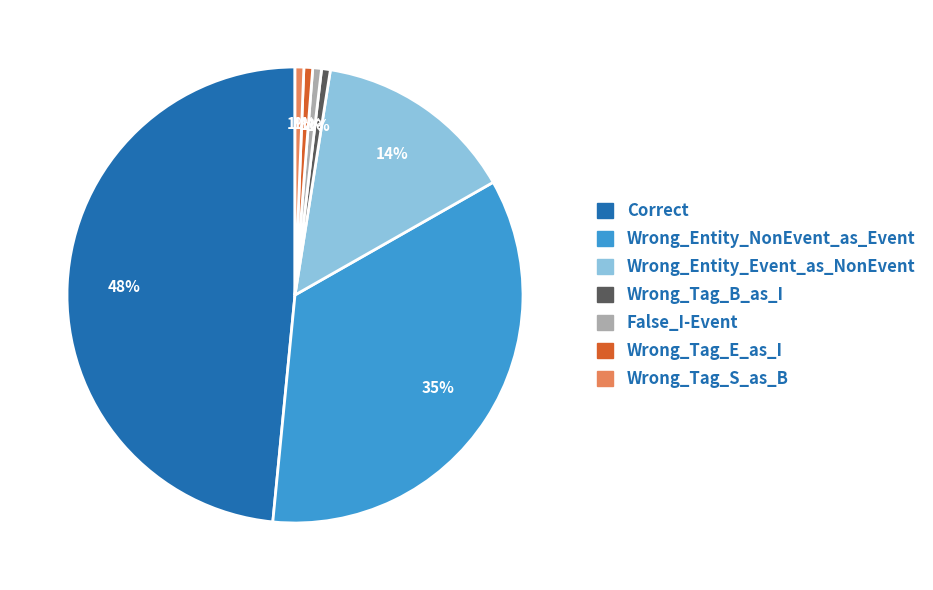

The Wrong_Entity_NonEvent_as_Event slice represents 35% of the pie. True or false?

True